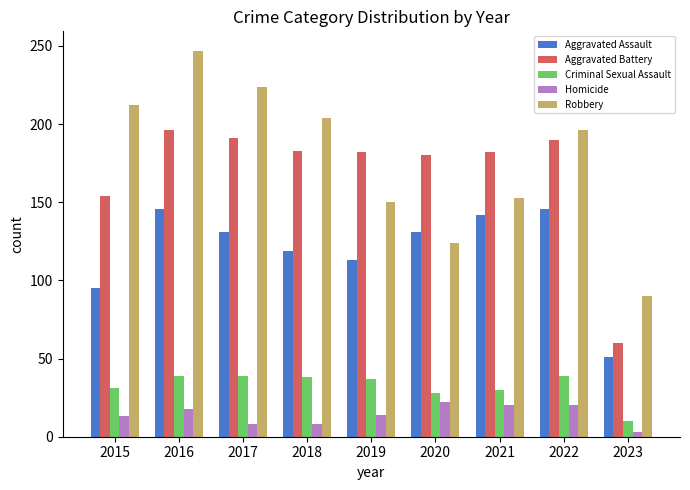

How many categories are shown in the chart?

9